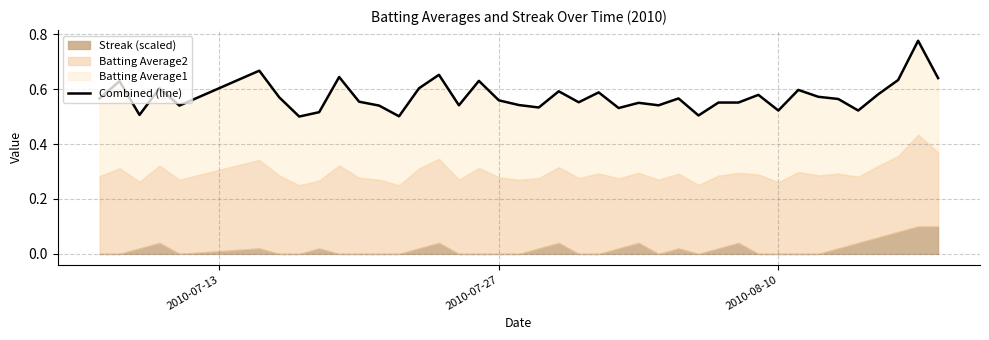

Reading left to right, extract all data points from this chart.

0.6	0.6	0.5	0.6	0.5	0.7	0.6	0.5	0.5	0.6	0.6	0.5	0.5	0.6	0.7	0.5	0.6	0.6	0.5	0.5	0.6	0.6	0.6	0.5	0.6	0.5	0.6	0.5	0.6	0.6	0.6	0.5	0.6	0.6	0.6	0.5	0.6	0.6	0.8	0.6